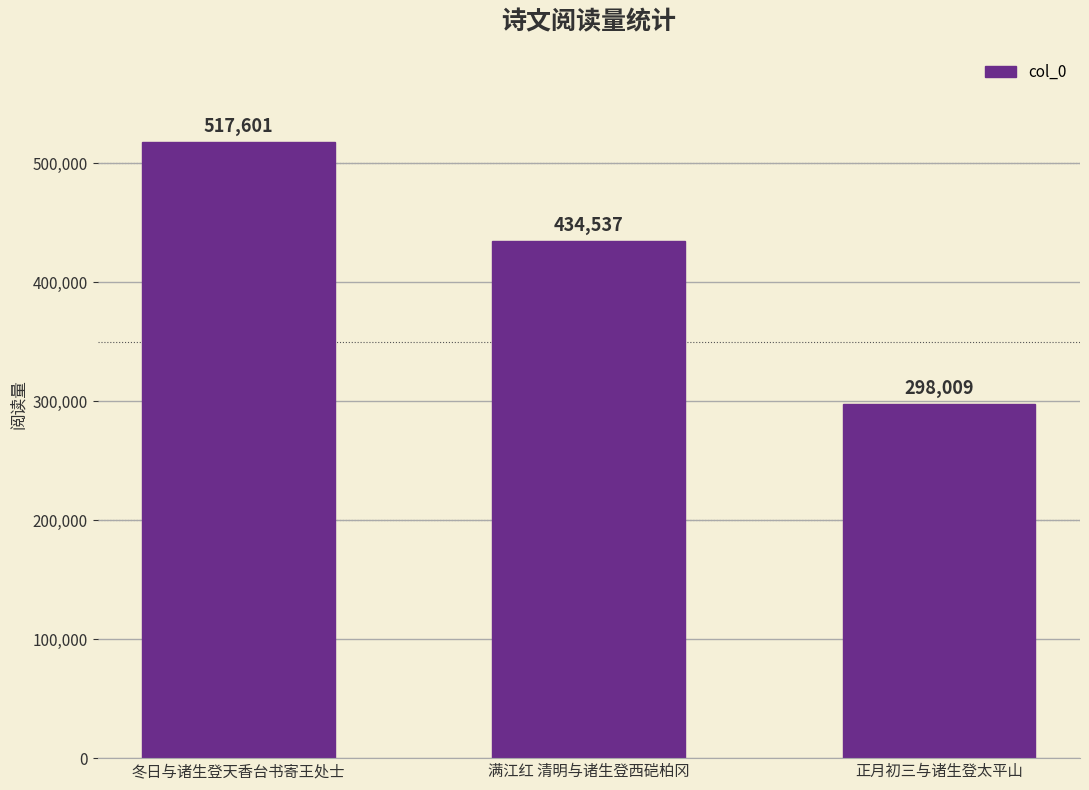

What is the greatest value displayed?

517601